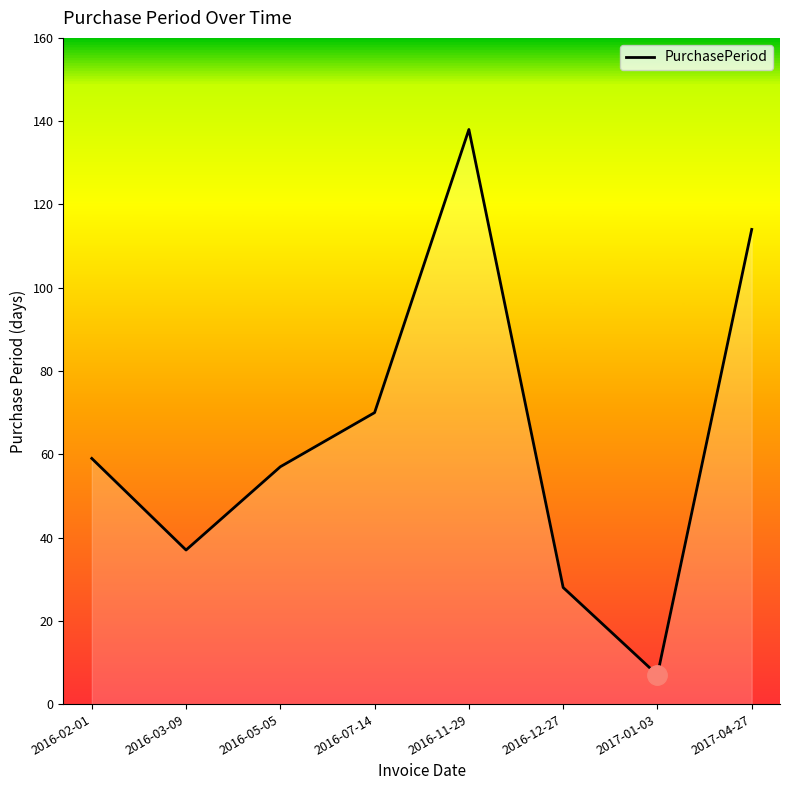

What position from the left is 2016-03-09?

2